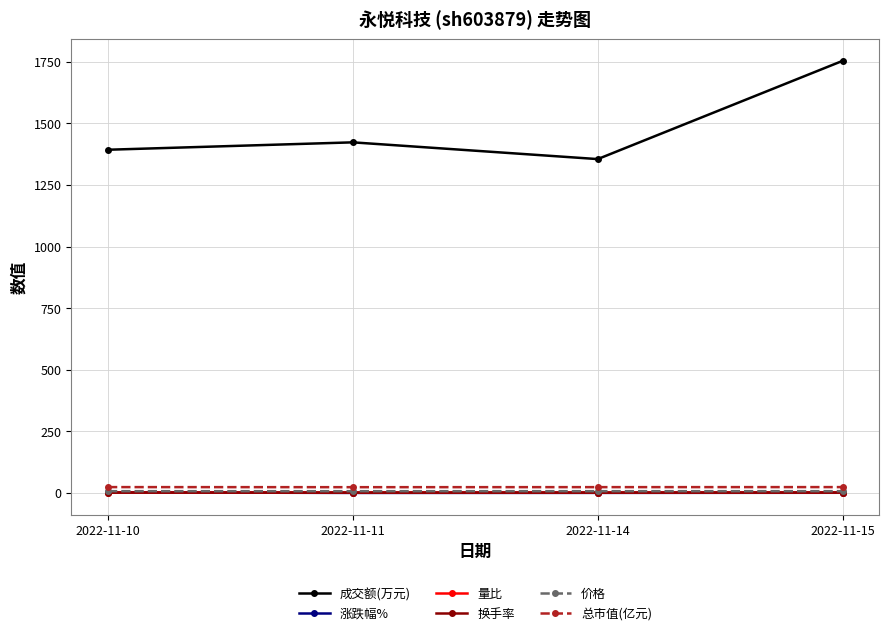

How many lines are shown in the chart?

6